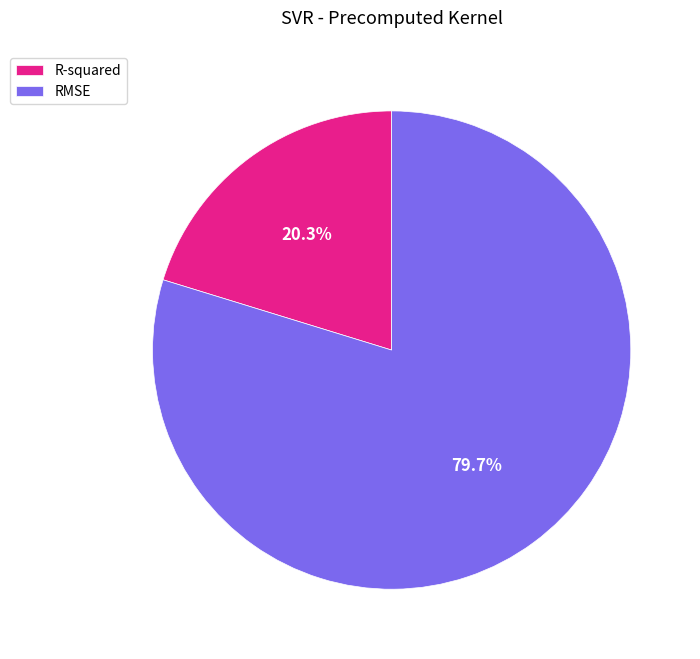

Which category accounts for the majority?

RMSE